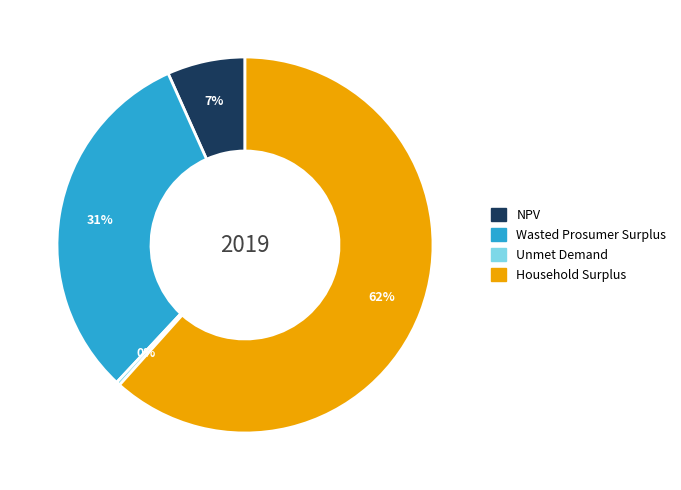

Which has a higher value, NPV or Wasted Prosumer Surplus?

Wasted Prosumer Surplus